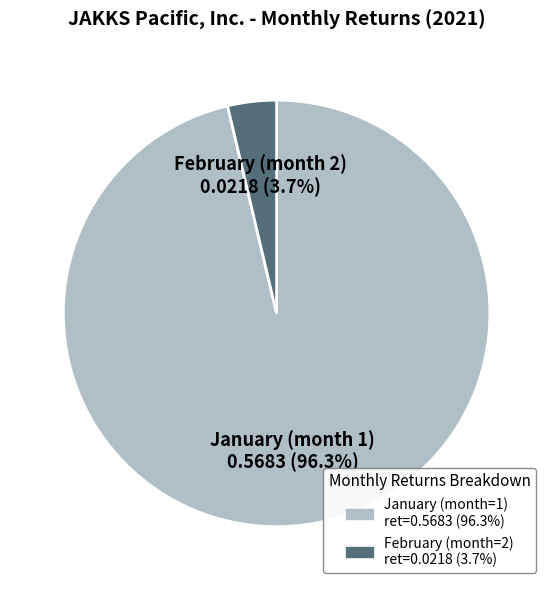

Rank the categories by value from highest to lowest.

January (month 1), February (month 2)